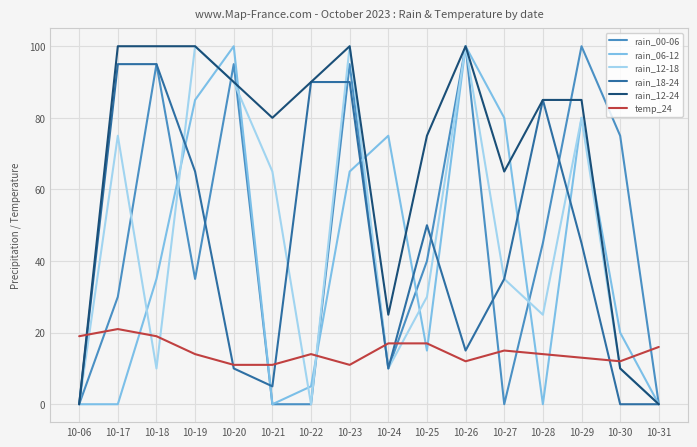

How many times do temp_24 and rain_06-12 cross each other?

8